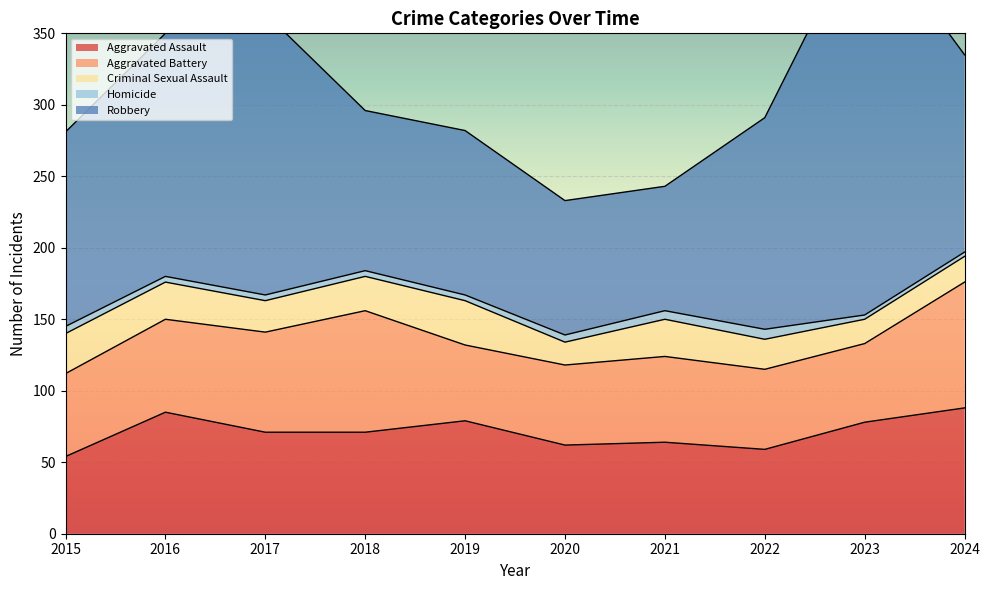

What are all the series names shown in the legend?

Aggravated Assault, Aggravated Battery, Criminal Sexual Assault, Homicide, Robbery